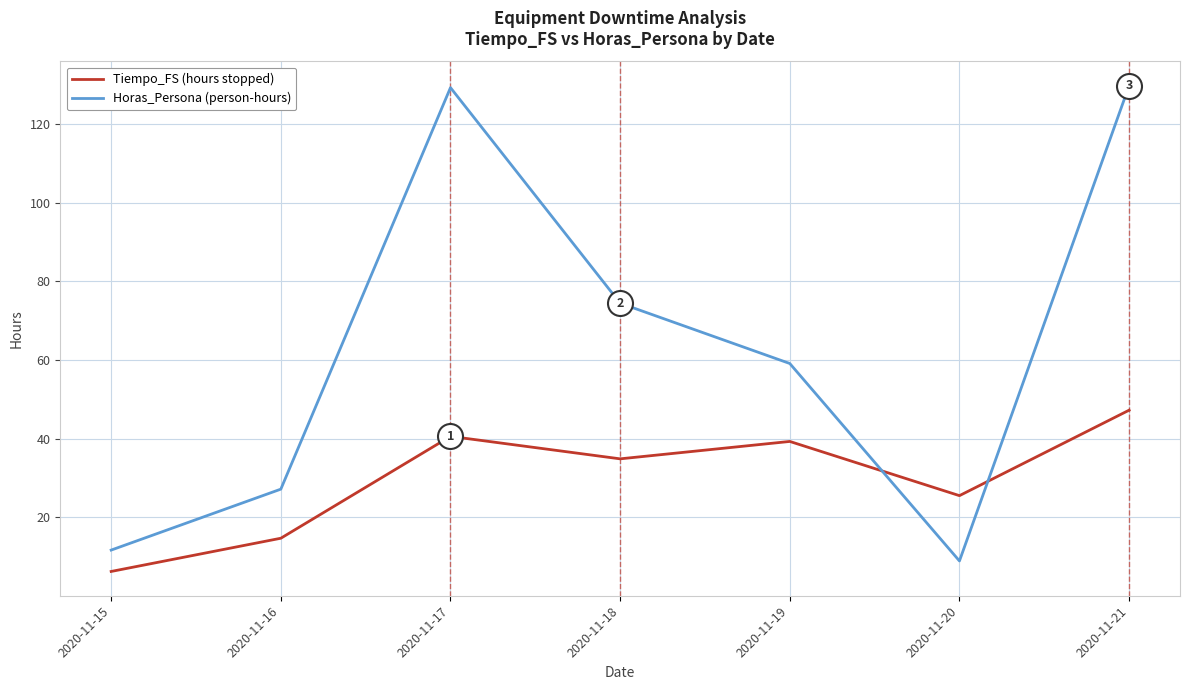

What is the difference between the Horas_Persona (person-hours) values at 2020-11-20 and 2020-11-17?

120.2